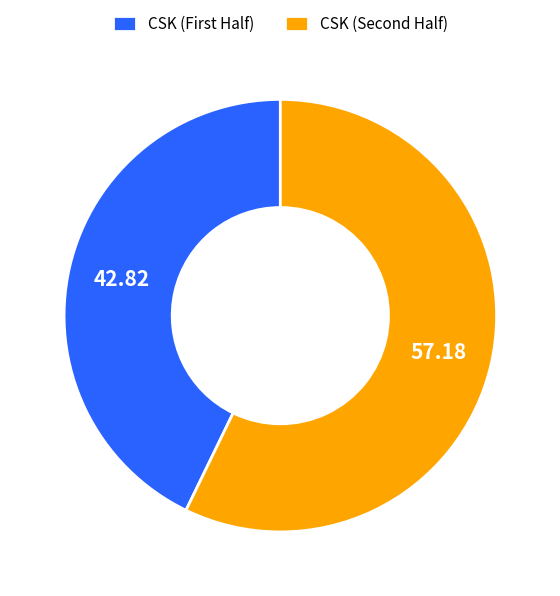

Does any single category account for the majority?

Yes